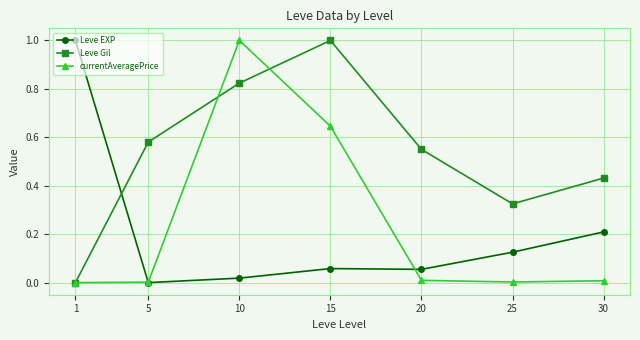

Is it true that Leve EXP equals -0.5 at 5?

False